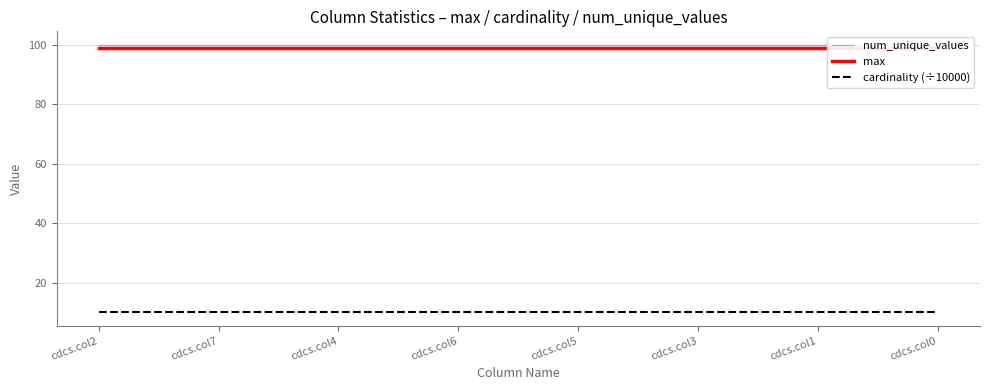

How many series are shown in this chart?

3